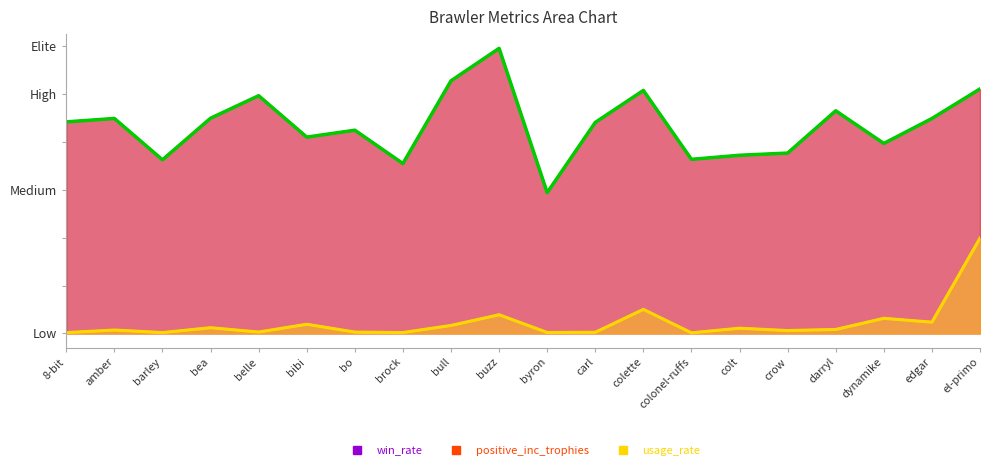

At which category is the sum across all series the highest?

buzz